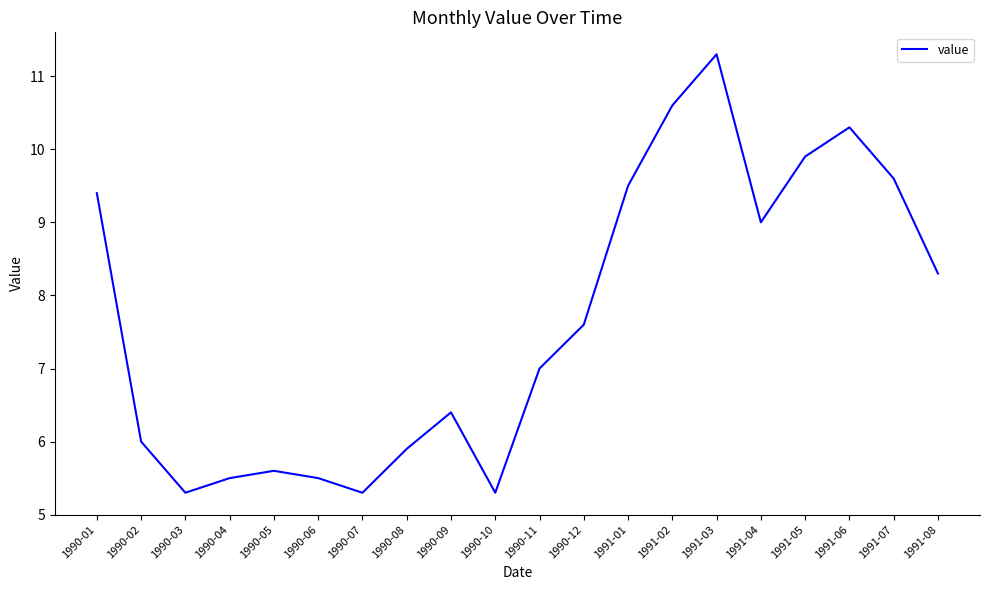

What is the ratio of the value at 1990-09 to the value at 1990-04?

1.2